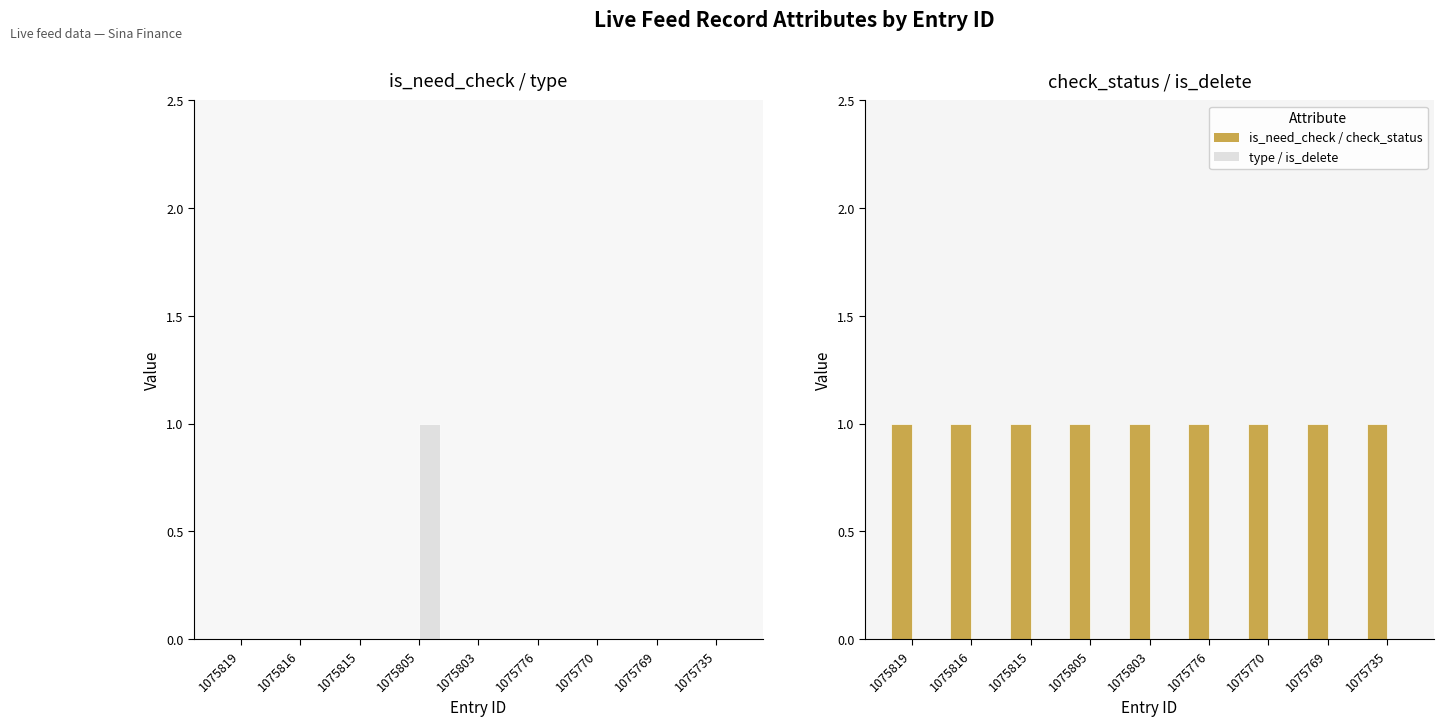

The value of check_status at 1075805 is 1. True or false?

True